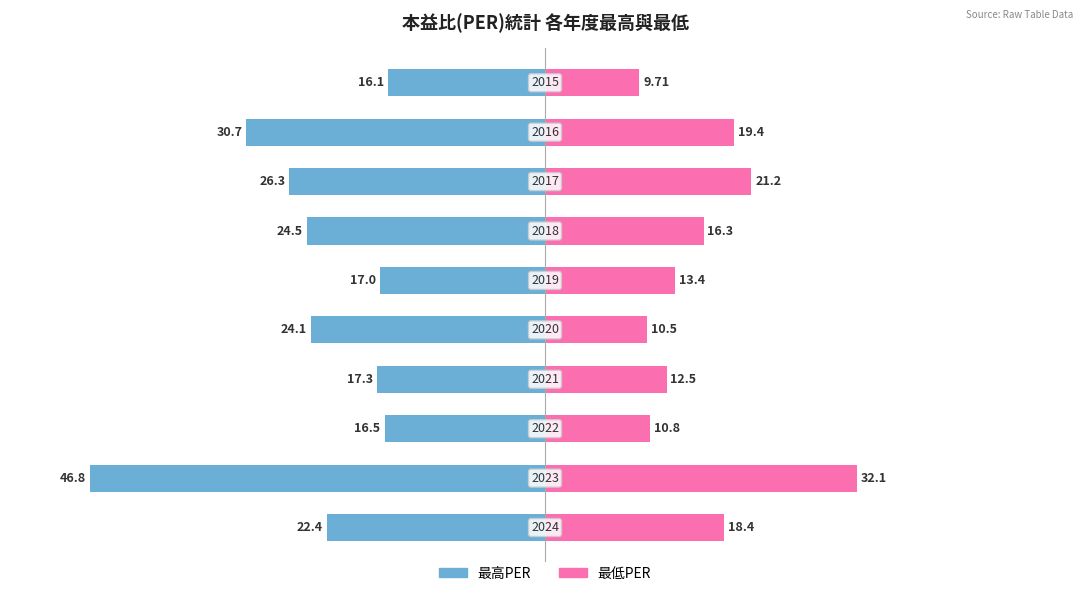

What are all the series names shown in the legend?

最高PER, 最低PER